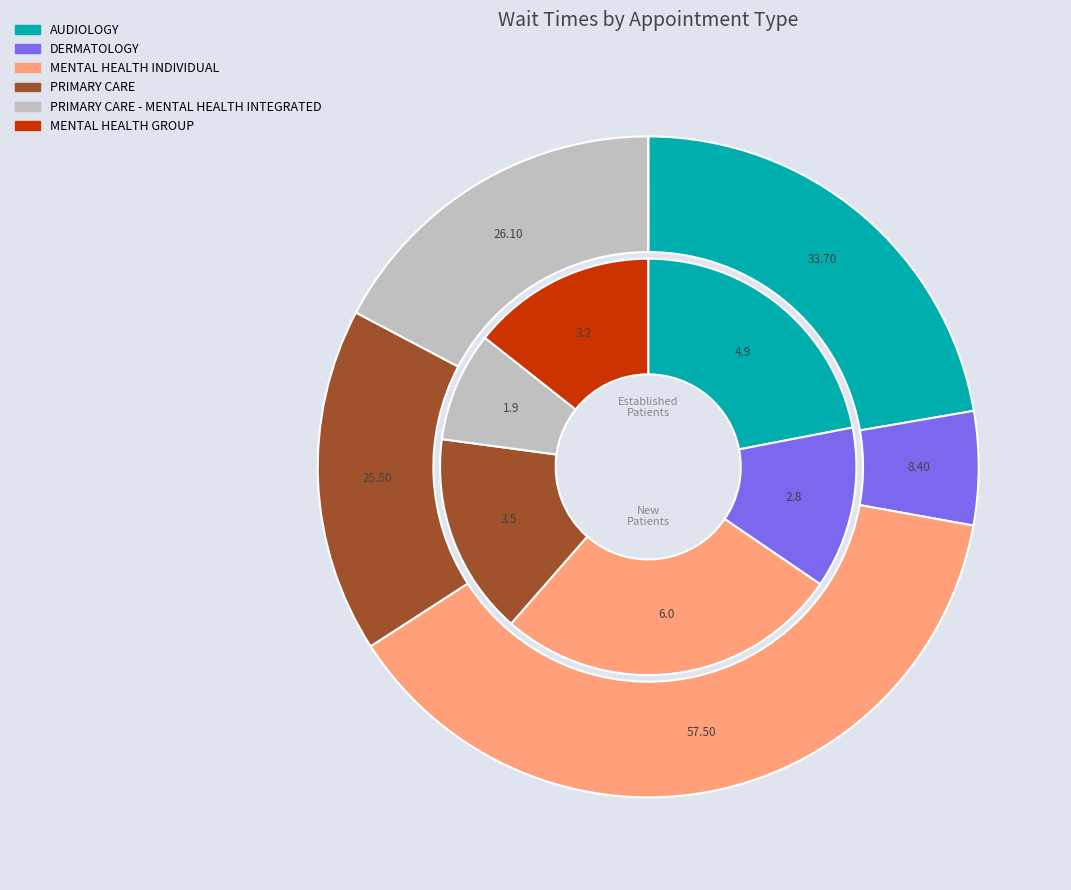

Which category has the smallest portion of the pie?

MENTAL HEALTH GROUP